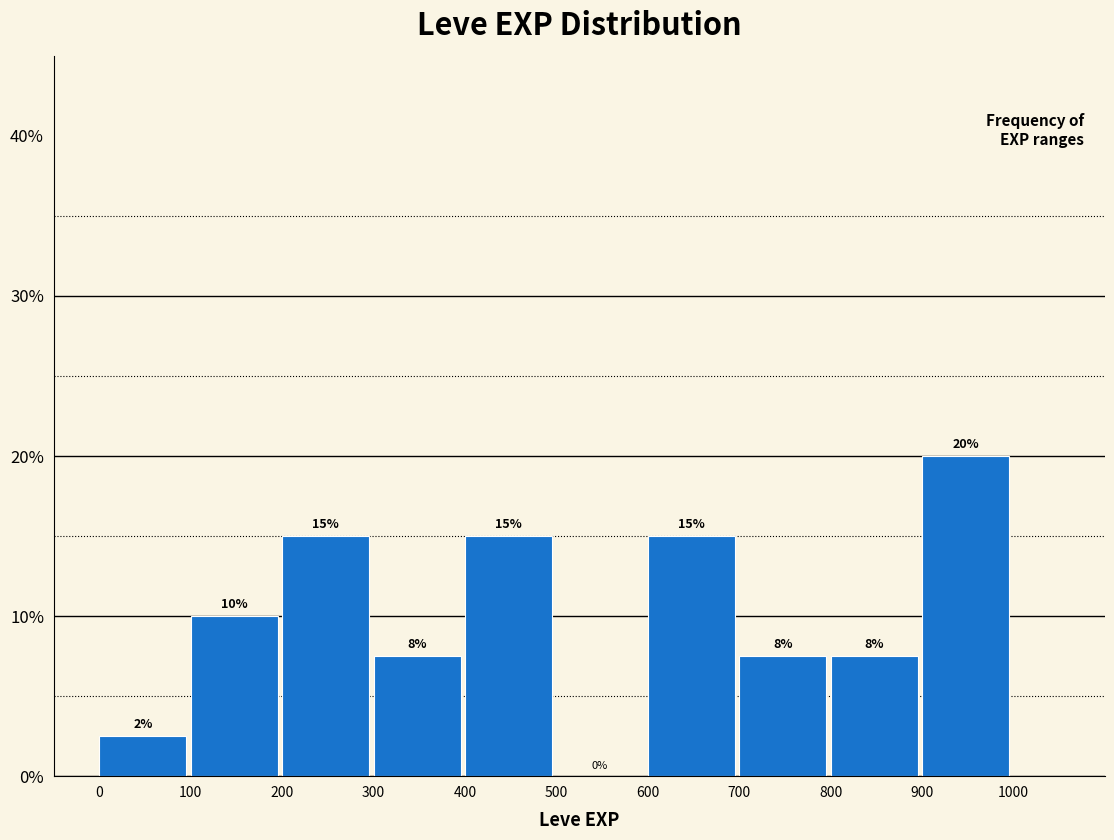

Over which range of the x-axis is the bar tallest?

900 to 1000